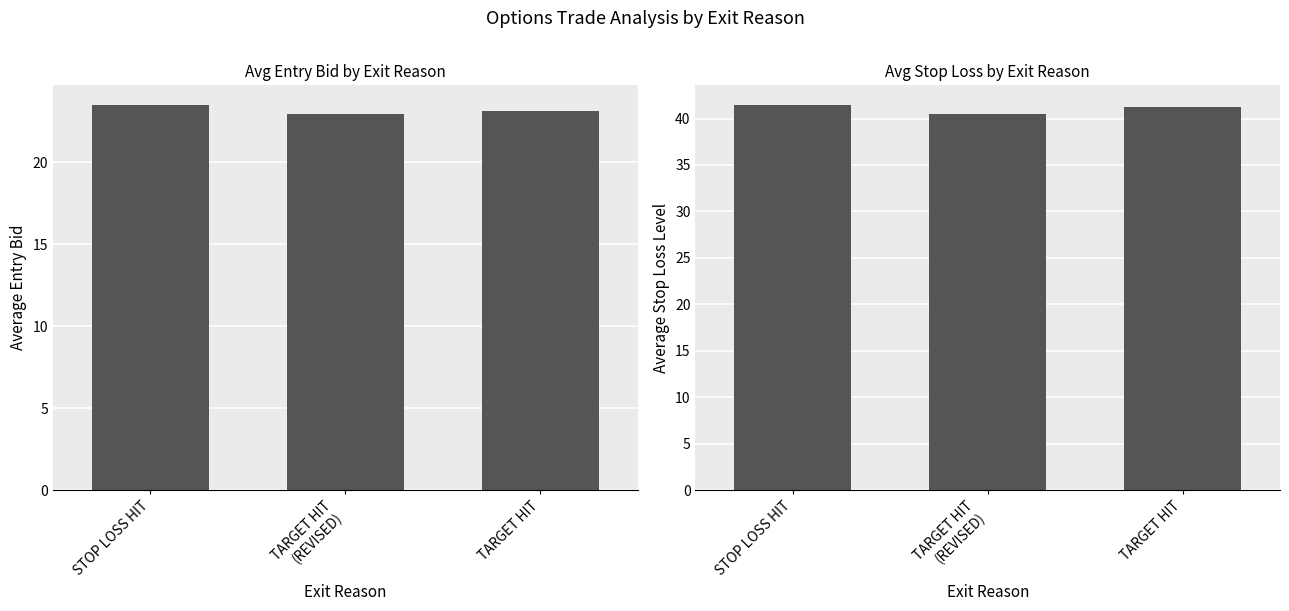

What are all the series names shown in the legend?

avg_entry_bid, avg_sl